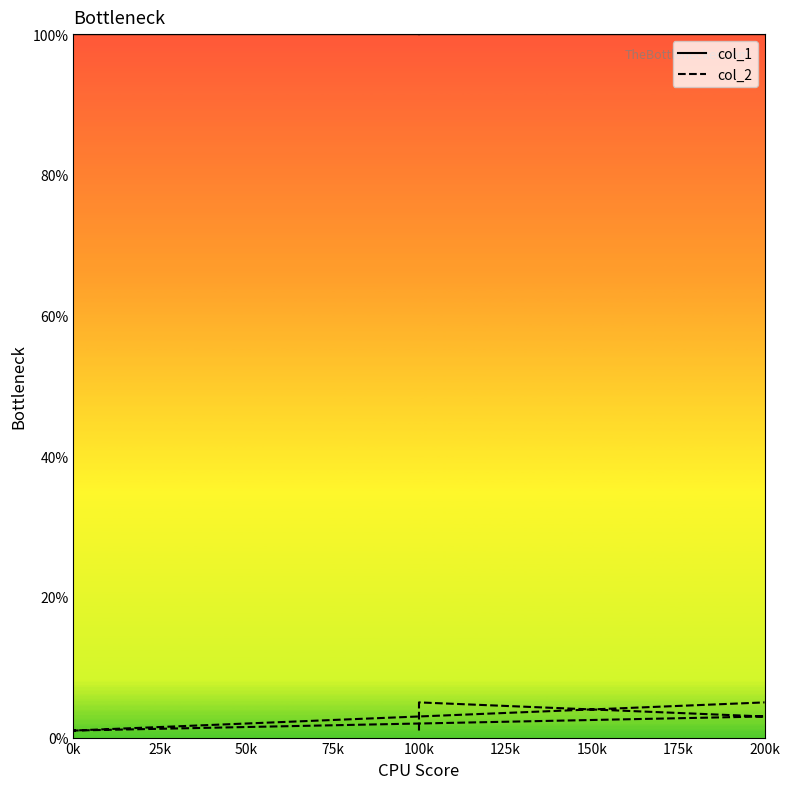

At which label is col_2 closest to 3?

200k